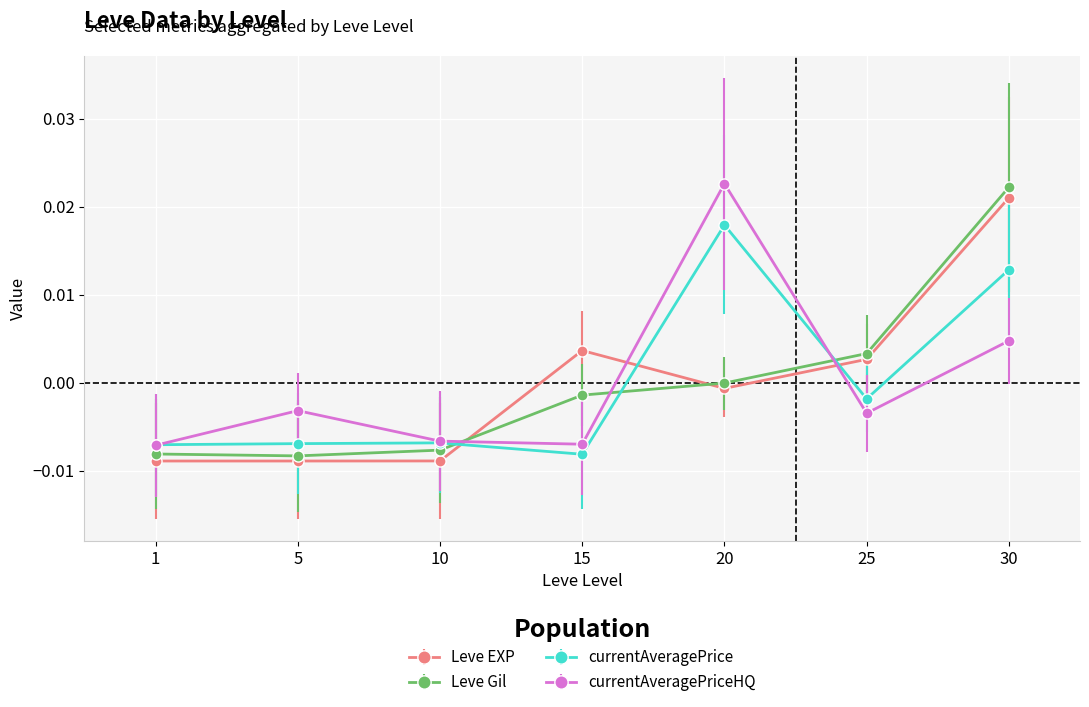

Where do Leve EXP and currentAveragePriceHQ first cross each other?

10 and 15